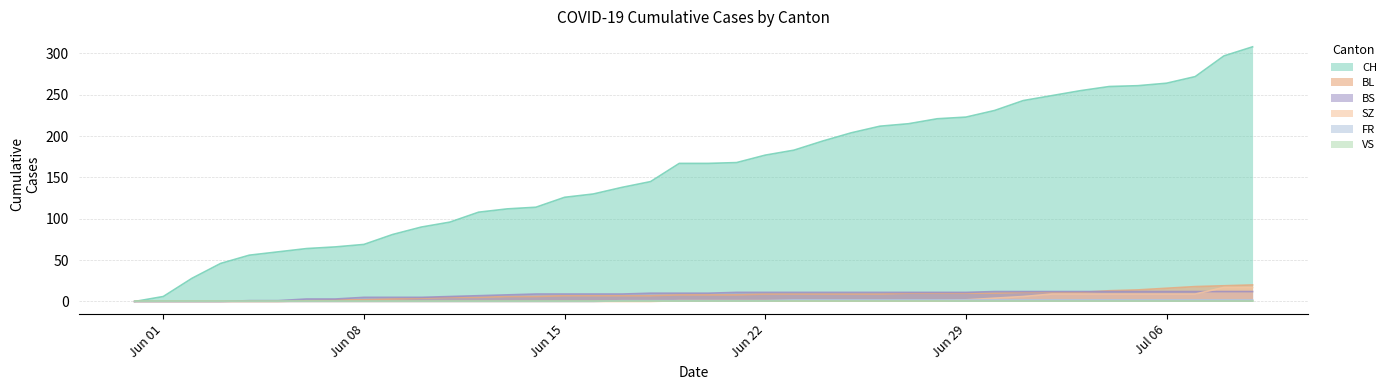

The BL series shows 10 at Jun 29. True or false?

True